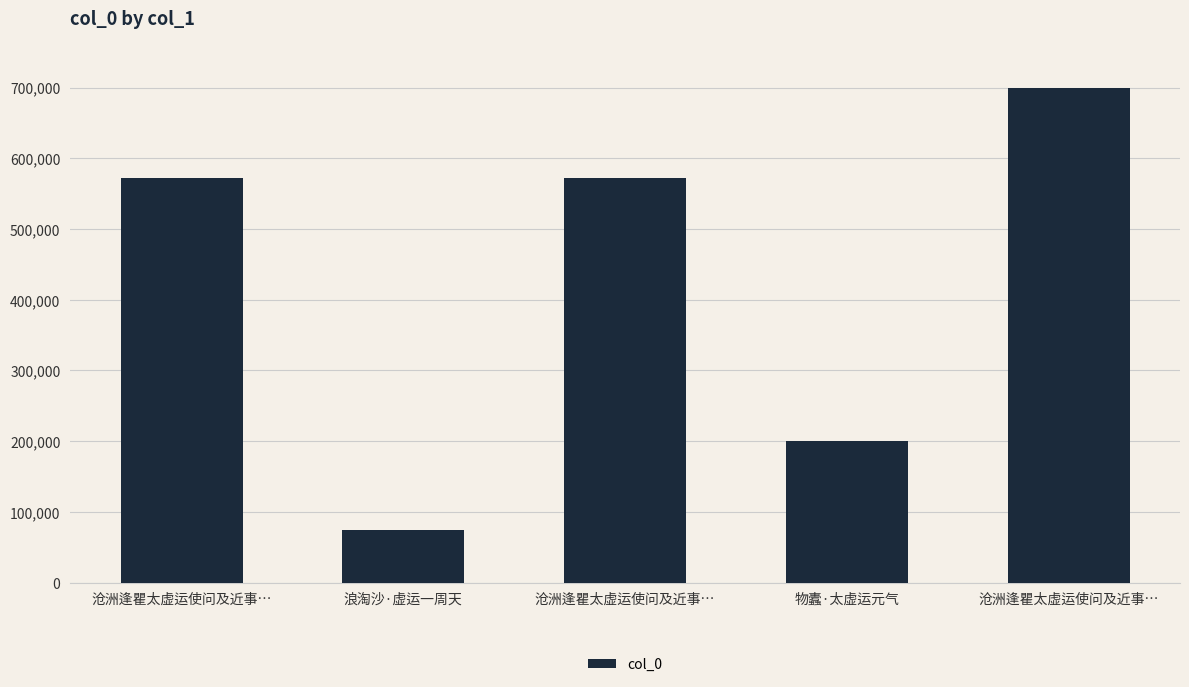

What is the average value?

423919